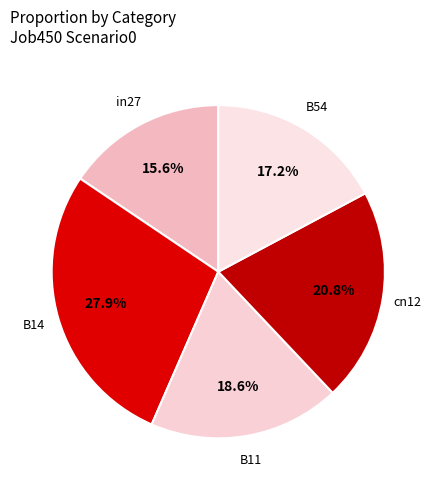

How many slices are in this pie chart?

5